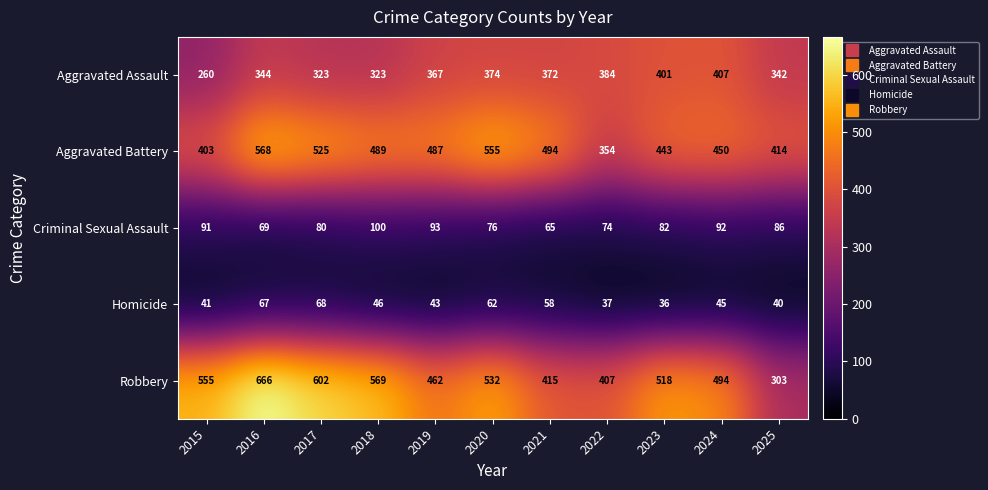

List the series in order of their peak value, highest first.

Robbery, Aggravated Battery, Aggravated Assault, Criminal Sexual Assault, Homicide